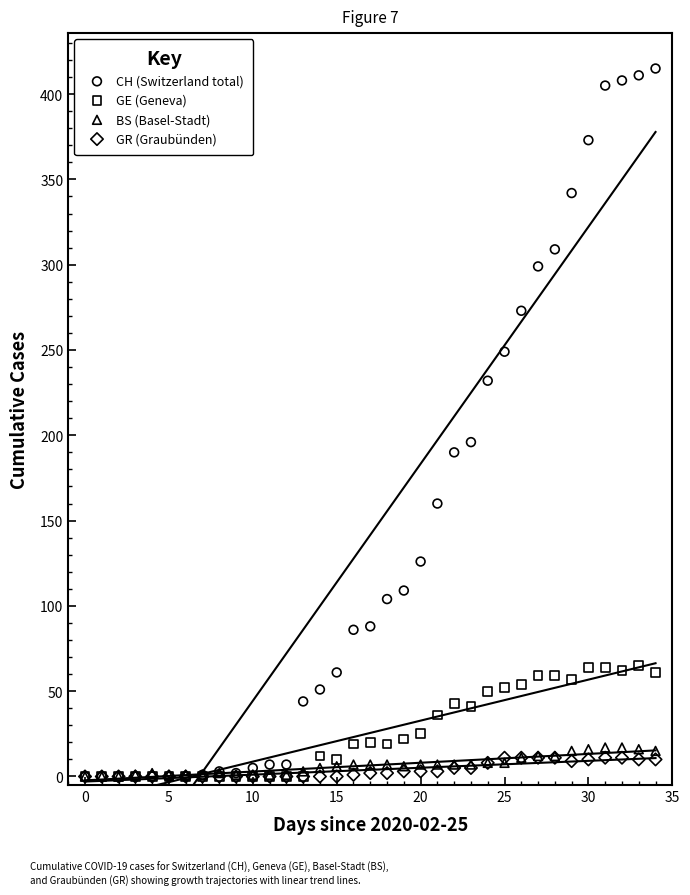

Across all series, what Y value is closest to 207?

196